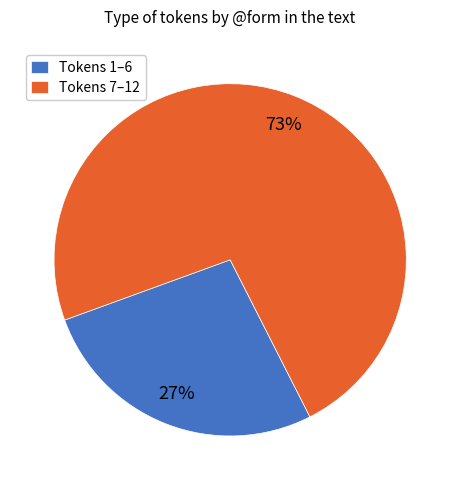

The Tokens 1–6 slice represents 27% of the pie. True or false?

True